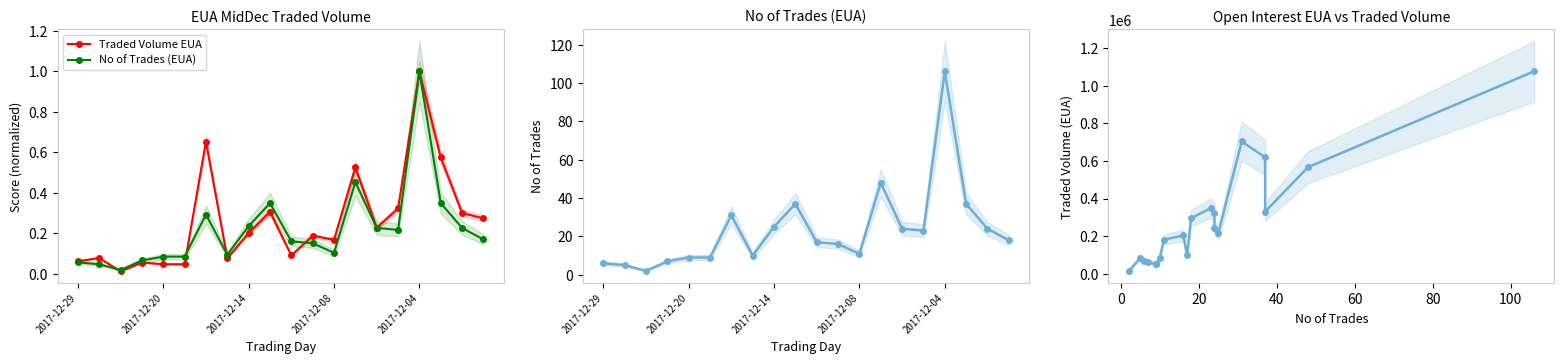

Read the No of Trades (EUA) value at 18, to the nearest 5.

25